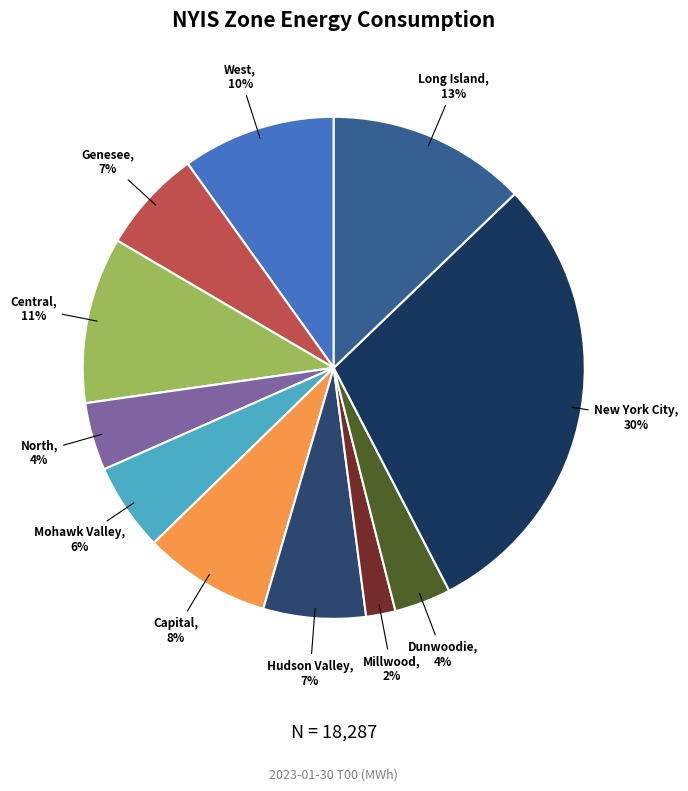

How many slices are in this pie chart?

11